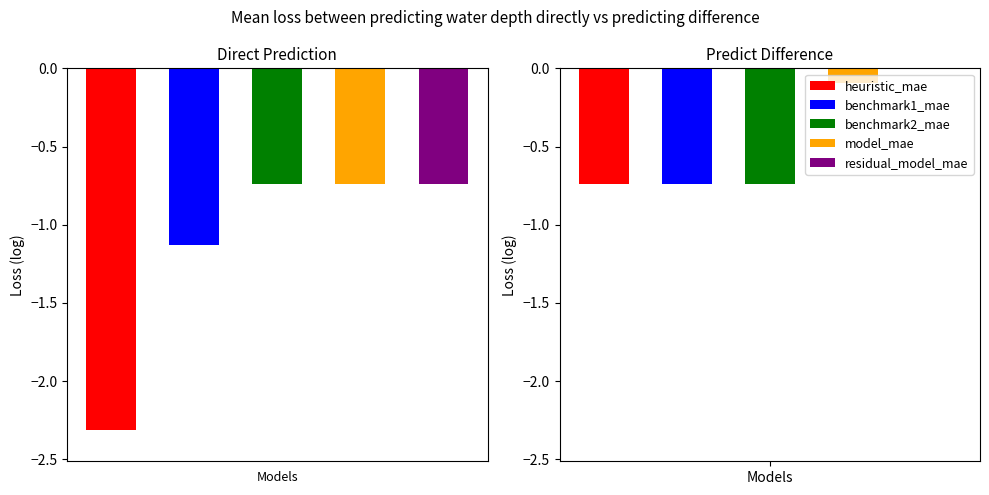

How many data points are less than 5?

5